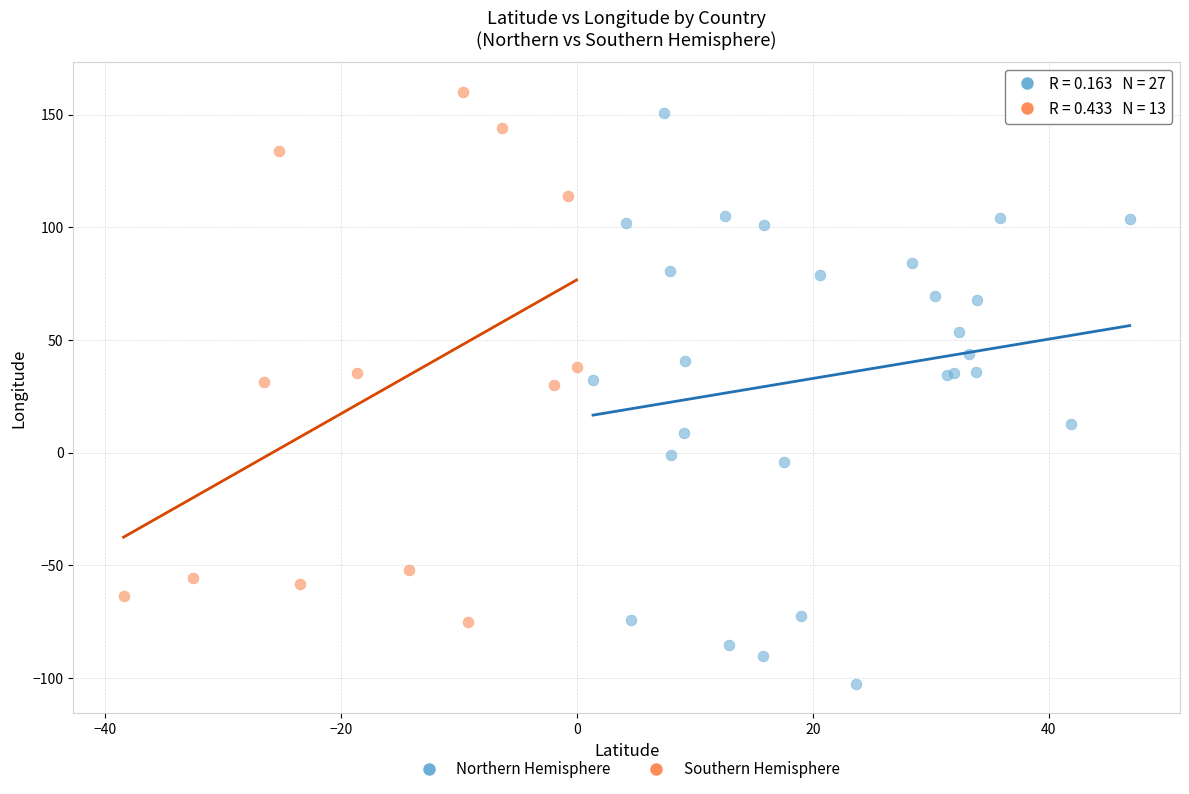

Which series contains the lowest Y value?

Northern Hemisphere